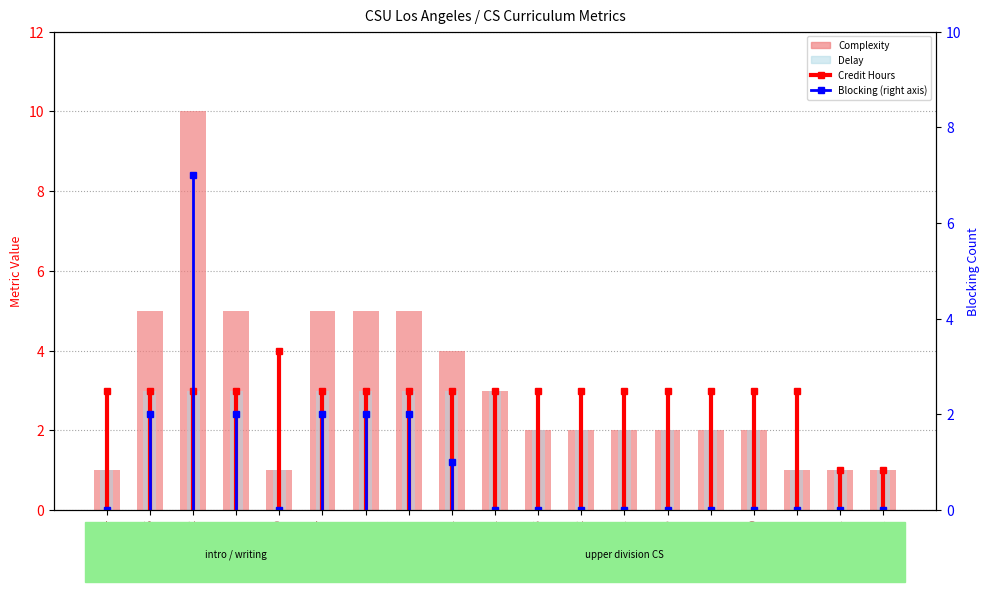

What is the minimum value for Complexity?

1